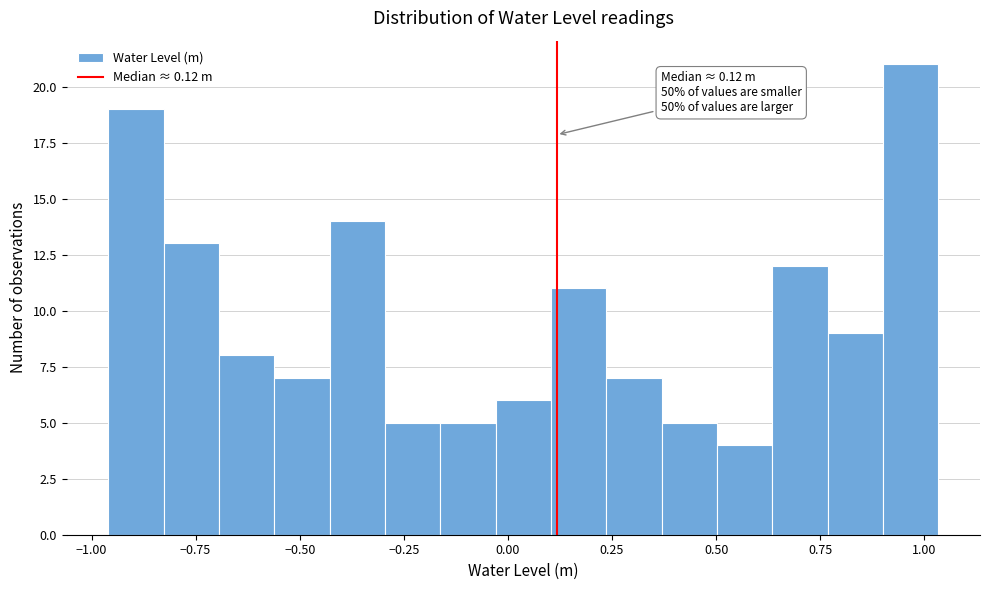

Read against the x-axis, roughly where is the centre of the tallest bar?

0.95